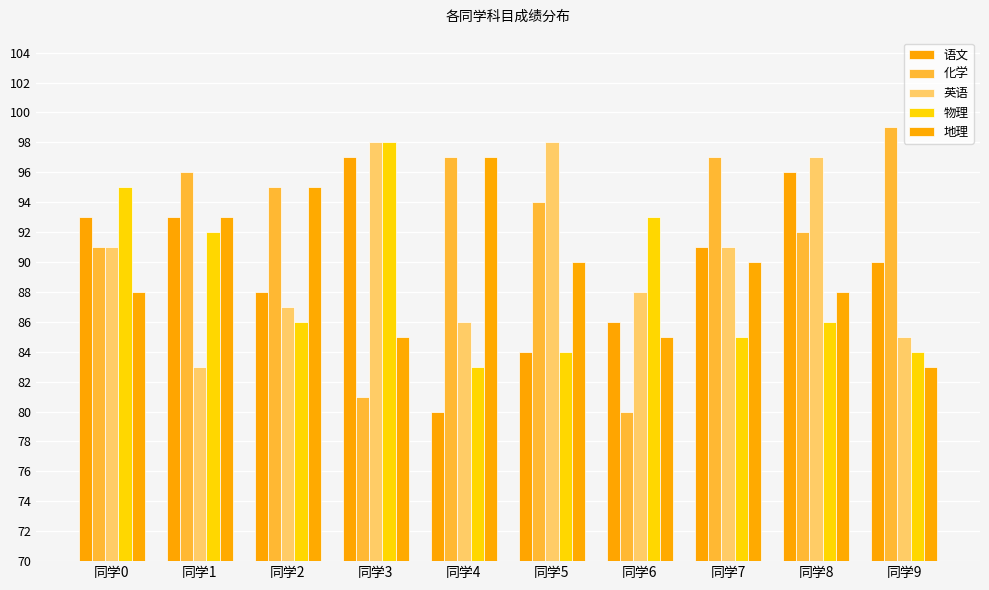

Does the chart contain stacked bars?

No